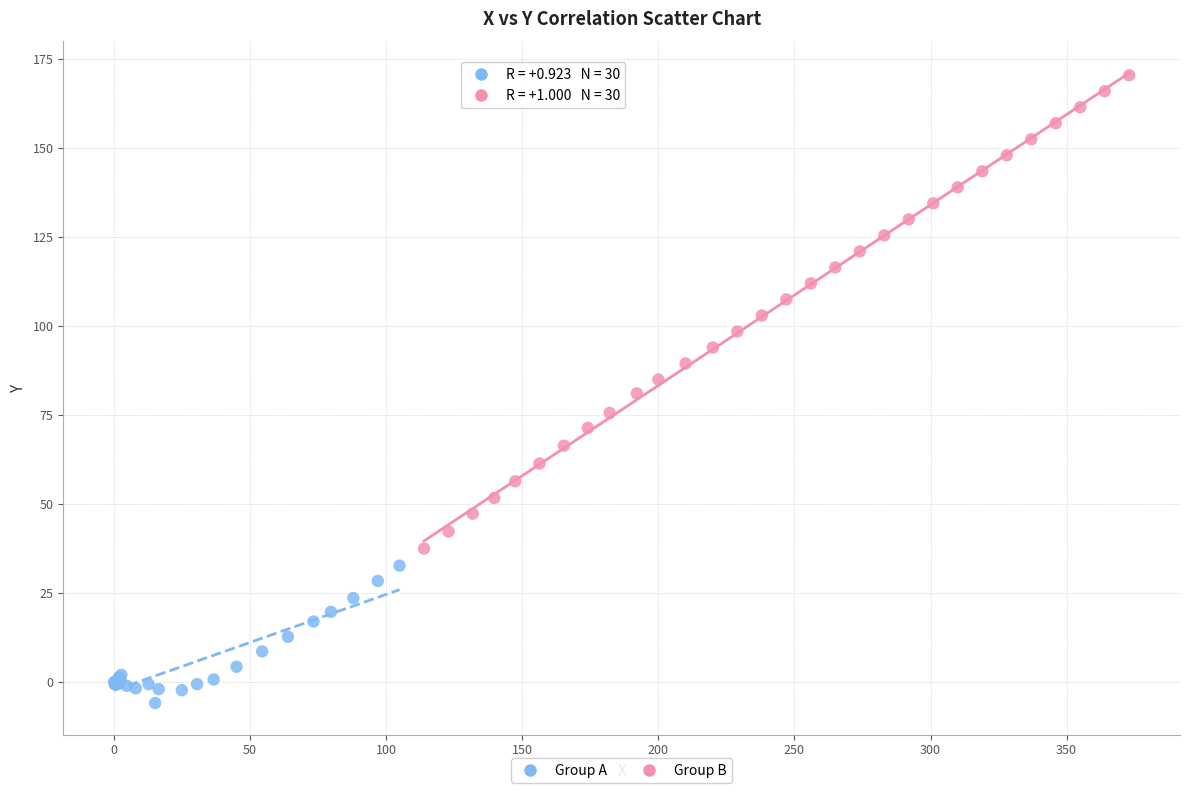

Which series has the widest spread of Y values?

Group B